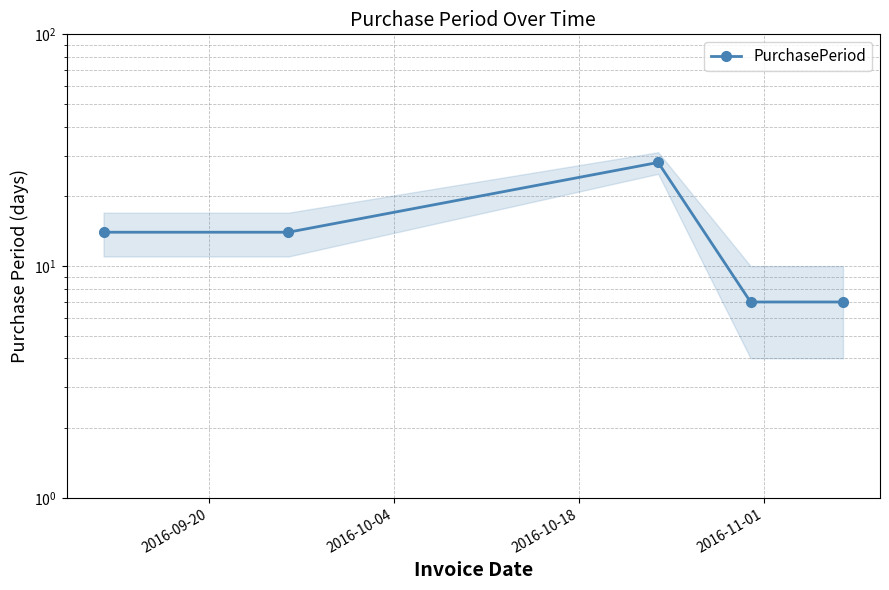

What is the value of the 3rd point from the left?

28